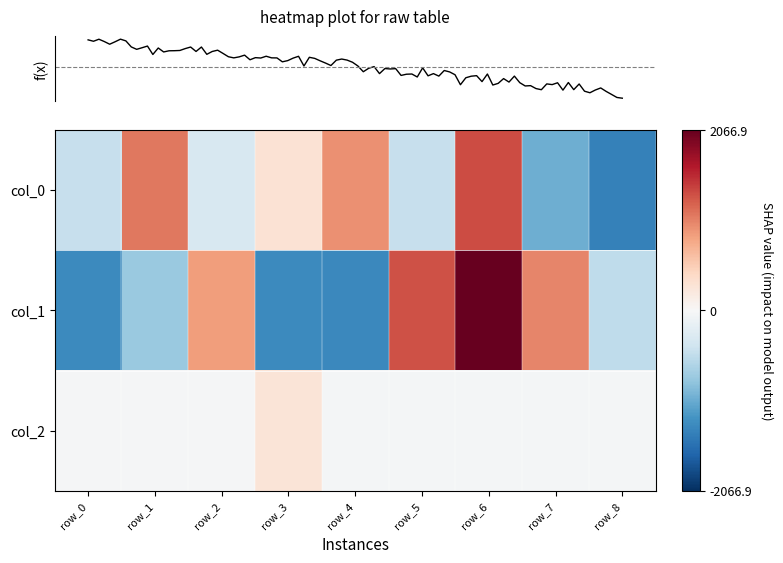

What is the total value across all series at row_3?

-740.2